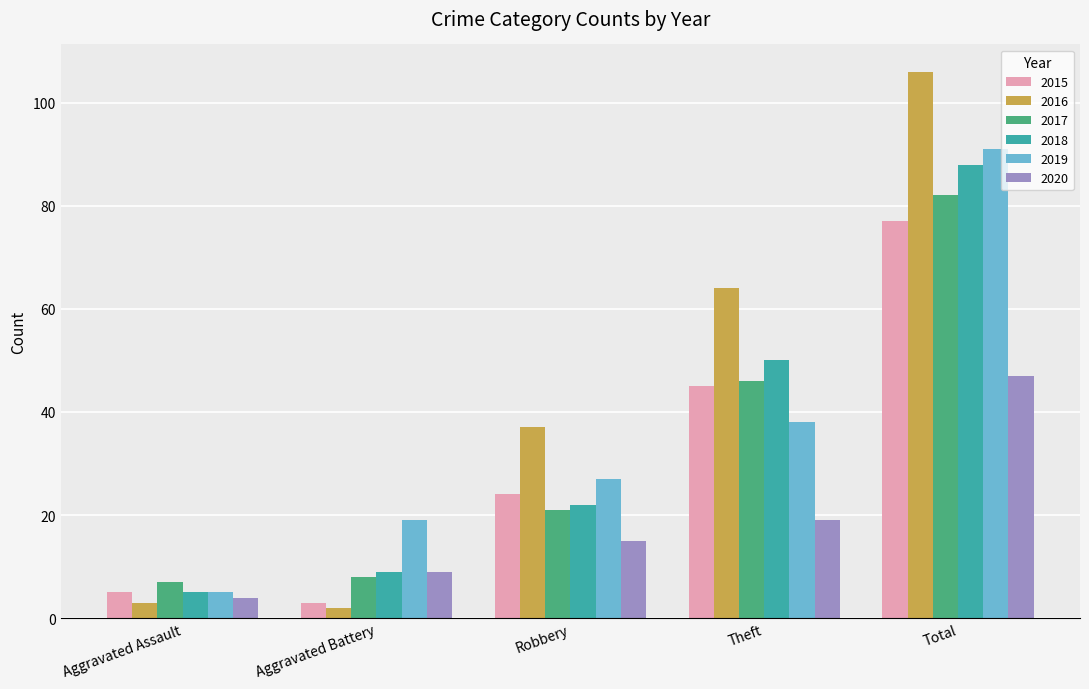

Which series has the largest total across all categories?

2016